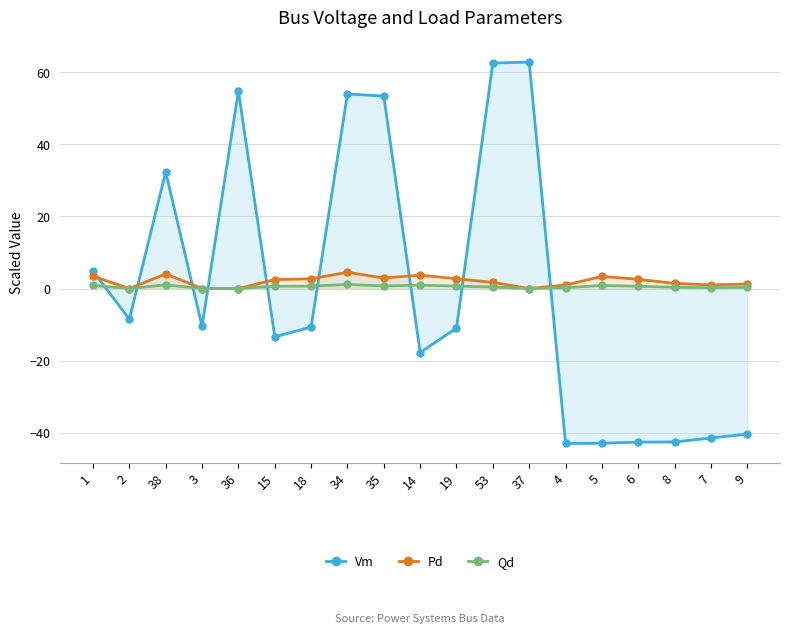

What is the approximate value of Qd at 8?

0.4